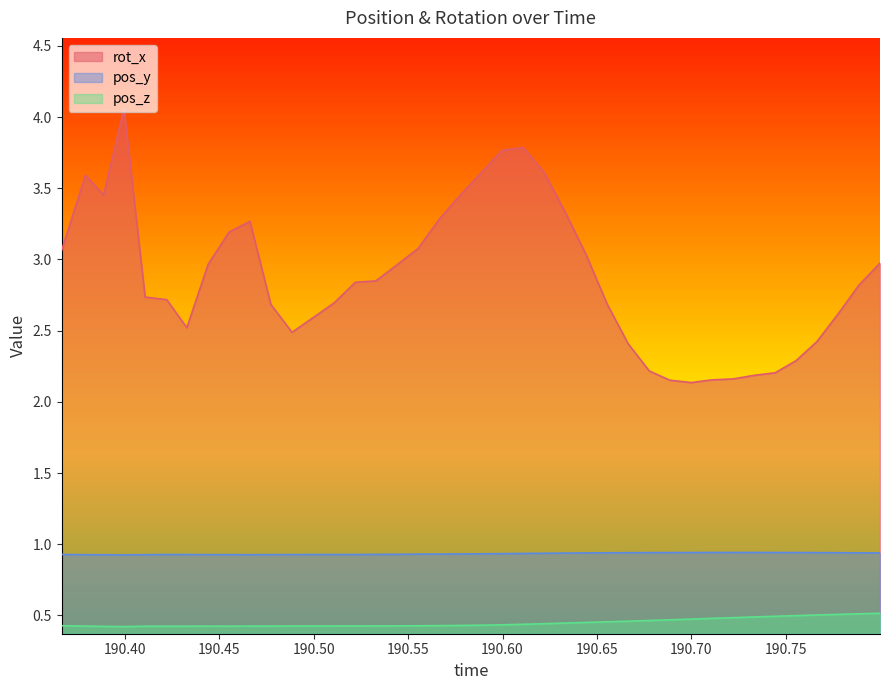

What is the spread (max minus min) of values at 190.5329?

2.4